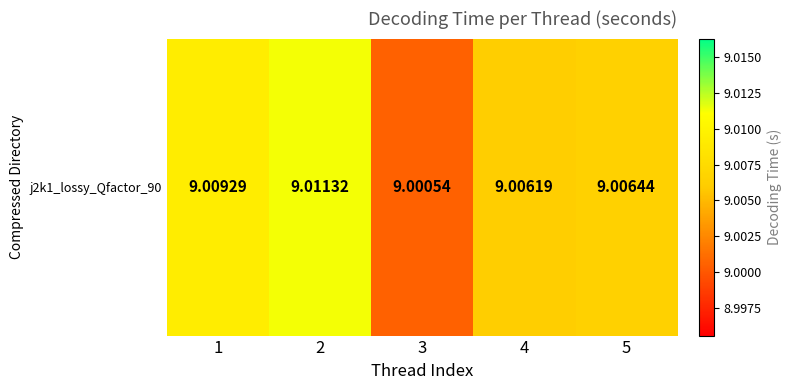

Rank the categories by value from highest to lowest.

2, 1, 5, 4, 3